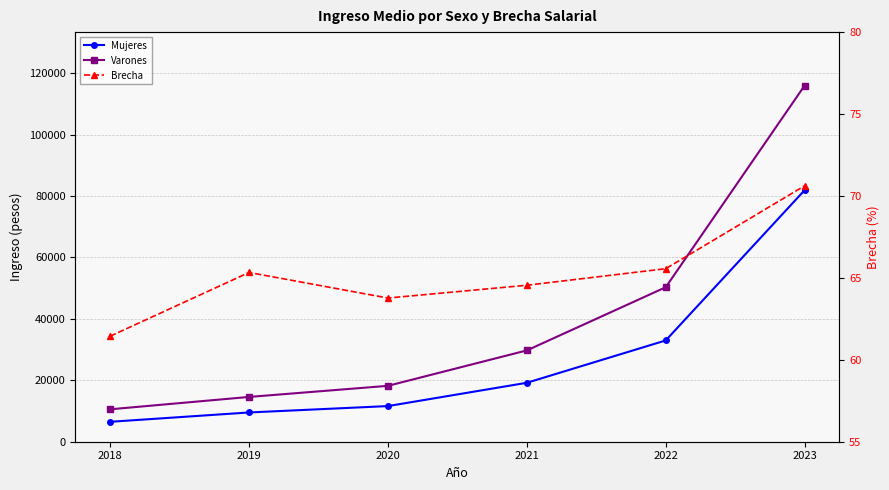

Where is Brecha nearest to the value 66?

2022